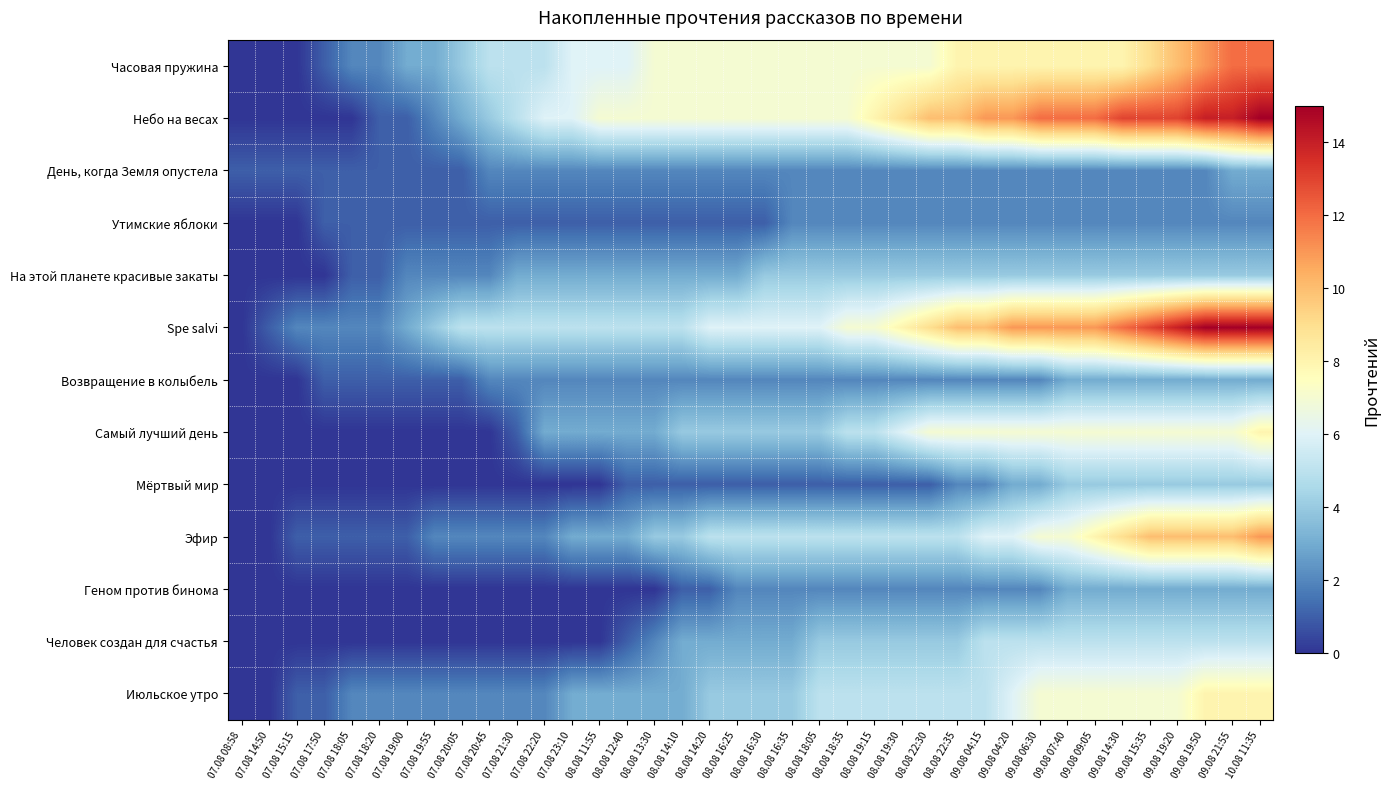

Reading left to right, extract all data points from this chart.

Часовая пружина: 07.08 08:58=0	07.08 14:50=0	07.08 15:15=0	07.08 17:50=1	07.08 18:05=2	07.08 18:20=2	07.08 19:00=3	07.08 19:55=3	07.08 20:05=4	07.08 20:45=5	07.08 21:30=5	07.08 22:20=5	07.08 23:10=6	08.08 11:55=6	08.08 12:40=6	08.08 13:30=7	08.08 14:10=7	08.08 14:20=7	08.08 16:25=7	08.08 16:30=7	08.08 16:35=7	08.08 18:05=7	08.08 18:35=7	08.08 19:15=7	08.08 19:30=7	08.08 22:30=7	08.08 22:35=8	09.08 04:15=8	09.08 04:20=8	09.08 06:30=8	09.08 07:40=8	09.08 09:05=8	09.08 14:30=8	09.08 15:35=9	09.08 19:20=10	09.08 19:50=11	09.08 21:55=12	10.08 11:35=12
Небо на весах: 07.08 08:58=0	07.08 14:50=0	07.08 15:15=0	07.08 17:50=0	07.08 18:05=0	07.08 18:20=1	07.08 19:00=1	07.08 19:55=2	07.08 20:05=3	07.08 20:45=4	07.08 21:30=5	07.08 22:20=6	07.08 23:10=6	08.08 11:55=7	08.08 12:40=7	08.08 13:30=7	08.08 14:10=7	08.08 14:20=7	08.08 16:25=7	08.08 16:30=7	08.08 16:35=7	08.08 18:05=7	08.08 18:35=7	08.08 19:15=8	08.08 19:30=9	08.08 22:30=10	08.08 22:35=10	09.08 04:15=11	09.08 04:20=11	09.08 06:30=12	09.08 07:40=12	09.08 09:05=12	09.08 14:30=13	09.08 15:35=13	09.08 19:20=13	09.08 19:50=14	09.08 21:55=14	10.08 11:35=15
День, когда Земля опустела: 07.08 08:58=1	07.08 14:50=1	07.08 15:15=1	07.08 17:50=1	07.08 18:05=1	07.08 18:20=1	07.08 19:00=1	07.08 19:55=1	07.08 20:05=1	07.08 20:45=2	07.08 21:30=2	07.08 22:20=2	07.08 23:10=2	08.08 11:55=2	08.08 12:40=2	08.08 13:30=2	08.08 14:10=2	08.08 14:20=2	08.08 16:25=2	08.08 16:30=2	08.08 16:35=2	08.08 18:05=2	08.08 18:35=2	08.08 19:15=2	08.08 19:30=2	08.08 22:30=2	08.08 22:35=2	09.08 04:15=2	09.08 04:20=2	09.08 06:30=2	09.08 07:40=2	09.08 09:05=2	09.08 14:30=2	09.08 15:35=2	09.08 19:20=2	09.08 19:50=2	09.08 21:55=3	10.08 11:35=3
Утимские яблоки: 07.08 08:58=0	07.08 14:50=0	07.08 15:15=0	07.08 17:50=1	07.08 18:05=1	07.08 18:20=1	07.08 19:00=1	07.08 19:55=1	07.08 20:05=1	07.08 20:45=1	07.08 21:30=1	07.08 22:20=1	07.08 23:10=1	08.08 11:55=1	08.08 12:40=1	08.08 13:30=1	08.08 14:10=1	08.08 14:20=1	08.08 16:25=1	08.08 16:30=1	08.08 16:35=2	08.08 18:05=2	08.08 18:35=2	08.08 19:15=2	08.08 19:30=2	08.08 22:30=2	08.08 22:35=2	09.08 04:15=2	09.08 04:20=2	09.08 06:30=2	09.08 07:40=2	09.08 09:05=2	09.08 14:30=2	09.08 15:35=2	09.08 19:20=2	09.08 19:50=2	09.08 21:55=2	10.08 11:35=2
На этой планете красивые закаты: 07.08 08:58=0	07.08 14:50=0	07.08 15:15=0	07.08 17:50=0	07.08 18:05=1	07.08 18:20=1	07.08 19:00=2	07.08 19:55=2	07.08 20:05=2	07.08 20:45=2	07.08 21:30=3	07.08 22:20=3	07.08 23:10=3	08.08 11:55=3	08.08 12:40=3	08.08 13:30=3	08.08 14:10=3	08.08 14:20=3	08.08 16:25=3	08.08 16:30=4	08.08 16:35=4	08.08 18:05=4	08.08 18:35=4	08.08 19:15=4	08.08 19:30=4	08.08 22:30=4	08.08 22:35=4	09.08 04:15=4	09.08 04:20=4	09.08 06:30=4	09.08 07:40=4	09.08 09:05=4	09.08 14:30=4	09.08 15:35=4	09.08 19:20=4	09.08 19:50=4	09.08 21:55=4	10.08 11:35=4
Spe salvi: 07.08 08:58=0	07.08 14:50=1	07.08 15:15=2	07.08 17:50=2	07.08 18:05=2	07.08 18:20=2	07.08 19:00=3	07.08 19:55=4	07.08 20:05=5	07.08 20:45=5	07.08 21:30=5	07.08 22:20=5	07.08 23:10=5	08.08 11:55=5	08.08 12:40=5	08.08 13:30=5	08.08 14:10=5	08.08 14:20=6	08.08 16:25=6	08.08 16:30=6	08.08 16:35=6	08.08 18:05=6	08.08 18:35=7	08.08 19:15=7	08.08 19:30=8	08.08 22:30=9	08.08 22:35=10	09.08 04:15=10	09.08 04:20=11	09.08 06:30=11	09.08 07:40=11	09.08 09:05=11	09.08 14:30=12	09.08 15:35=13	09.08 19:20=14	09.08 19:50=15	09.08 21:55=15	10.08 11:35=15
Возвращение в колыбель: 07.08 08:58=0	07.08 14:50=0	07.08 15:15=0	07.08 17:50=1	07.08 18:05=1	07.08 18:20=1	07.08 19:00=1	07.08 19:55=1	07.08 20:05=1	07.08 20:45=2	07.08 21:30=2	07.08 22:20=2	07.08 23:10=2	08.08 11:55=2	08.08 12:40=2	08.08 13:30=2	08.08 14:10=2	08.08 14:20=2	08.08 16:25=2	08.08 16:30=2	08.08 16:35=2	08.08 18:05=2	08.08 18:35=2	08.08 19:15=2	08.08 19:30=2	08.08 22:30=2	08.08 22:35=2	09.08 04:15=2	09.08 04:20=2	09.08 06:30=2	09.08 07:40=3	09.08 09:05=3	09.08 14:30=3	09.08 15:35=3	09.08 19:20=3	09.08 19:50=3	09.08 21:55=3	10.08 11:35=3
Самый лучший день: 07.08 08:58=0	07.08 14:50=0	07.08 15:15=0	07.08 17:50=0	07.08 18:05=0	07.08 18:20=0	07.08 19:00=0	07.08 19:55=0	07.08 20:05=0	07.08 20:45=0	07.08 21:30=1	07.08 22:20=3	07.08 23:10=3	08.08 11:55=3	08.08 12:40=3	08.08 13:30=3	08.08 14:10=4	08.08 14:20=4	08.08 16:25=4	08.08 16:30=4	08.08 16:35=4	08.08 18:05=4	08.08 18:35=5	08.08 19:15=5	08.08 19:30=6	08.08 22:30=7	08.08 22:35=7	09.08 04:15=7	09.08 04:20=7	09.08 06:30=7	09.08 07:40=7	09.08 09:05=7	09.08 14:30=7	09.08 15:35=7	09.08 19:20=7	09.08 19:50=7	09.08 21:55=7	10.08 11:35=8
Мёртвый мир: 07.08 08:58=0	07.08 14:50=0	07.08 15:15=0	07.08 17:50=0	07.08 18:05=0	07.08 18:20=0	07.08 19:00=0	07.08 19:55=0	07.08 20:05=0	07.08 20:45=0	07.08 21:30=0	07.08 22:20=0	07.08 23:10=0	08.08 11:55=0	08.08 12:40=1	08.08 13:30=1	08.08 14:10=1	08.08 14:20=1	08.08 16:25=1	08.08 16:30=1	08.08 16:35=1	08.08 18:05=1	08.08 18:35=1	08.08 19:15=1	08.08 19:30=1	08.08 22:30=1	08.08 22:35=2	09.08 04:15=2	09.08 04:20=3	09.08 06:30=3	09.08 07:40=4	09.08 09:05=4	09.08 14:30=4	09.08 15:35=4	09.08 19:20=4	09.08 19:50=4	09.08 21:55=4	10.08 11:35=4
Эфир: 07.08 08:58=0	07.08 14:50=0	07.08 15:15=1	07.08 17:50=1	07.08 18:05=1	07.08 18:20=1	07.08 19:00=1	07.08 19:55=2	07.08 20:05=2	07.08 20:45=2	07.08 21:30=2	07.08 22:20=2	07.08 23:10=3	08.08 11:55=3	08.08 12:40=3	08.08 13:30=4	08.08 14:10=4	08.08 14:20=5	08.08 16:25=5	08.08 16:30=5	08.08 16:35=5	08.08 18:05=5	08.08 18:35=5	08.08 19:15=5	08.08 19:30=5	08.08 22:30=5	08.08 22:35=5	09.08 04:15=6	09.08 04:20=6	09.08 06:30=7	09.08 07:40=7	09.08 09:05=8	09.08 14:30=9	09.08 15:35=10	09.08 19:20=10	09.08 19:50=10	09.08 21:55=10	10.08 11:35=11
Геном против бинома: 07.08 08:58=0	07.08 14:50=0	07.08 15:15=0	07.08 17:50=0	07.08 18:05=0	07.08 18:20=0	07.08 19:00=0	07.08 19:55=0	07.08 20:05=0	07.08 20:45=0	07.08 21:30=0	07.08 22:20=0	07.08 23:10=0	08.08 11:55=0	08.08 12:40=0	08.08 13:30=0	08.08 14:10=1	08.08 14:20=1	08.08 16:25=2	08.08 16:30=2	08.08 16:35=2	08.08 18:05=2	08.08 18:35=2	08.08 19:15=2	08.08 19:30=2	08.08 22:30=2	08.08 22:35=2	09.08 04:15=2	09.08 04:20=2	09.08 06:30=2	09.08 07:40=3	09.08 09:05=3	09.08 14:30=3	09.08 15:35=3	09.08 19:20=3	09.08 19:50=3	09.08 21:55=3	10.08 11:35=3
Человек создан для счастья: 07.08 08:58=0	07.08 14:50=0	07.08 15:15=0	07.08 17:50=0	07.08 18:05=0	07.08 18:20=0	07.08 19:00=0	07.08 19:55=0	07.08 20:05=0	07.08 20:45=0	07.08 21:30=0	07.08 22:20=0	07.08 23:10=0	08.08 11:55=0	08.08 12:40=1	08.08 13:30=2	08.08 14:10=3	08.08 14:20=3	08.08 16:25=3	08.08 16:30=3	08.08 16:35=3	08.08 18:05=4	08.08 18:35=4	08.08 19:15=4	08.08 19:30=4	08.08 22:30=4	08.08 22:35=4	09.08 04:15=5	09.08 04:20=5	09.08 06:30=5	09.08 07:40=5	09.08 09:05=5	09.08 14:30=5	09.08 15:35=5	09.08 19:20=5	09.08 19:50=5	09.08 21:55=5	10.08 11:35=5
Июльское утро: 07.08 08:58=0	07.08 14:50=0	07.08 15:15=1	07.08 17:50=1	07.08 18:05=2	07.08 18:20=2	07.08 19:00=2	07.08 19:55=2	07.08 20:05=2	07.08 20:45=2	07.08 21:30=2	07.08 22:20=2	07.08 23:10=3	08.08 11:55=3	08.08 12:40=3	08.08 13:30=3	08.08 14:10=3	08.08 14:20=4	08.08 16:25=4	08.08 16:30=4	08.08 16:35=4	08.08 18:05=5	08.08 18:35=5	08.08 19:15=5	08.08 19:30=5	08.08 22:30=5	08.08 22:35=5	09.08 04:15=5	09.08 04:20=6	09.08 06:30=7	09.08 07:40=7	09.08 09:05=7	09.08 14:30=7	09.08 15:35=7	09.08 19:20=7	09.08 19:50=8	09.08 21:55=8	10.08 11:35=8